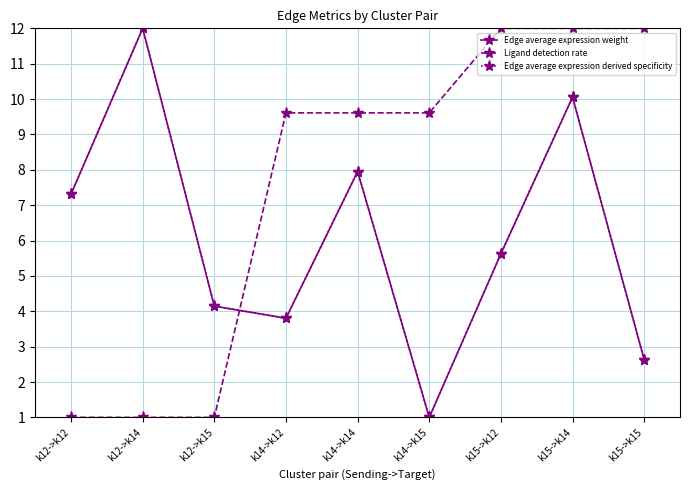

Reading left to right, what are all the values shown in this chart?

Edge average expression weight: k12->k12=7.3	k12->k14=12.0	k12->k15=4.1	k14->k12=3.8	k14->k14=8.0	k14->k15=1.0	k15->k12=5.6	k15->k14=10.1	k15->k15=2.6
Ligand detection rate: k12->k12=1.0	k12->k14=1.0	k12->k15=1.0	k14->k12=9.6	k14->k14=9.6	k14->k15=9.6	k15->k12=12.0	k15->k14=12.0	k15->k15=12.0
Edge average expression derived specificity: k12->k12=7.3	k12->k14=12.0	k12->k15=4.1	k14->k12=3.8	k14->k14=8.0	k14->k15=1.0	k15->k12=5.6	k15->k14=10.1	k15->k15=2.6